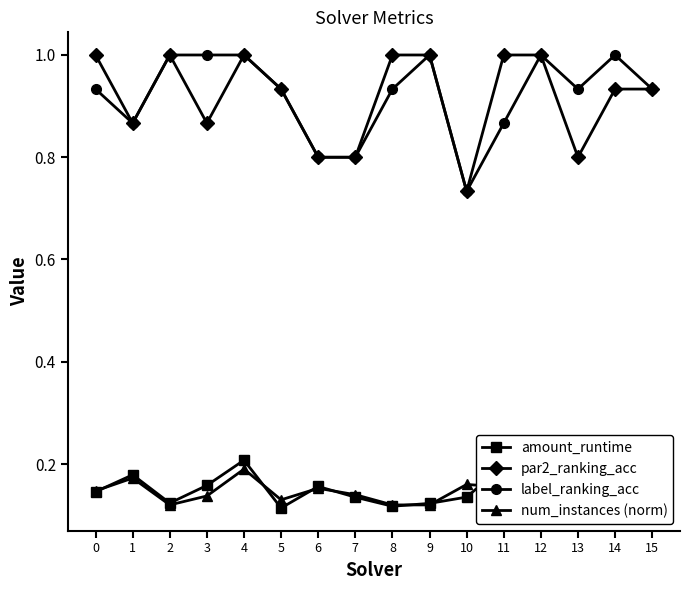

Read the amount_runtime value at 1.

0.2